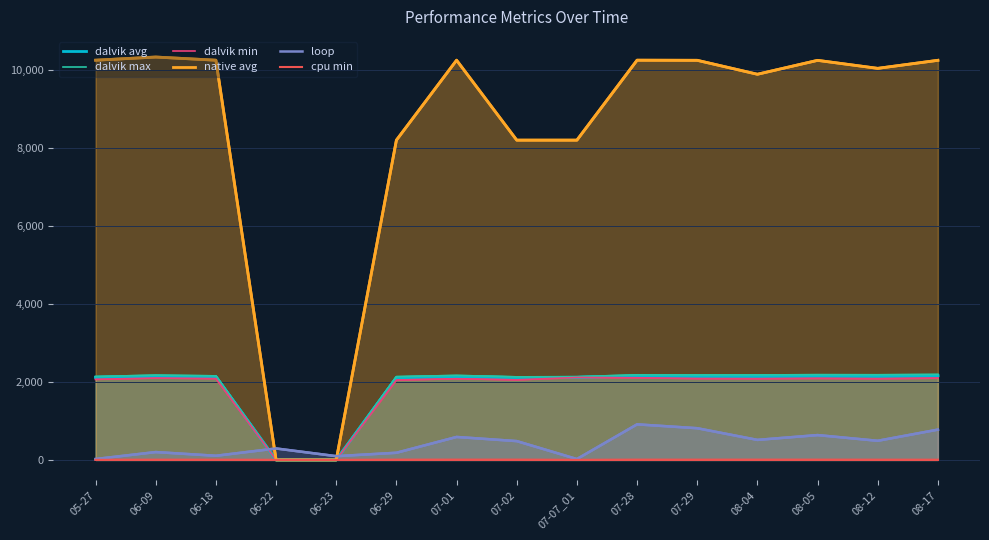

At which category does the chart reach its minimum across all series?

06-22